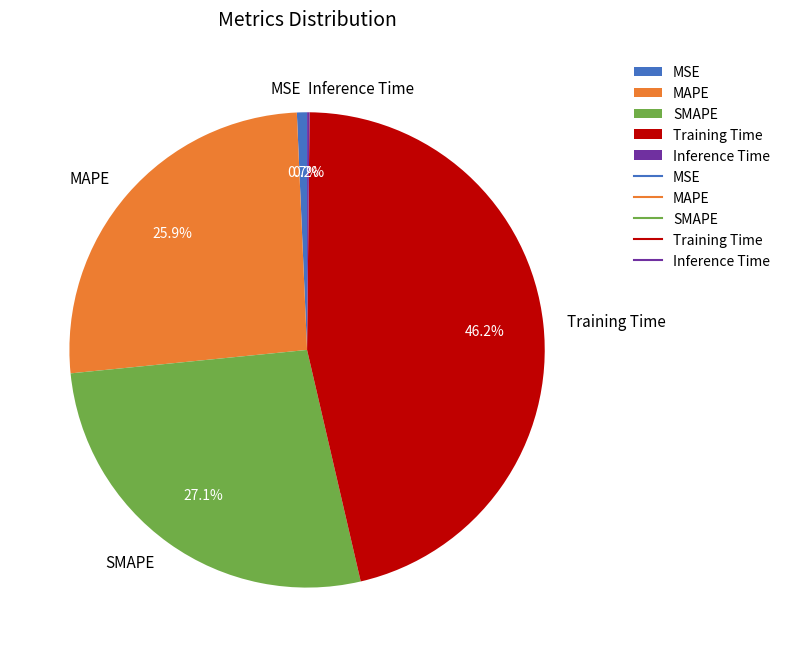

Is the sum of MSE and Training Time greater than half?

No